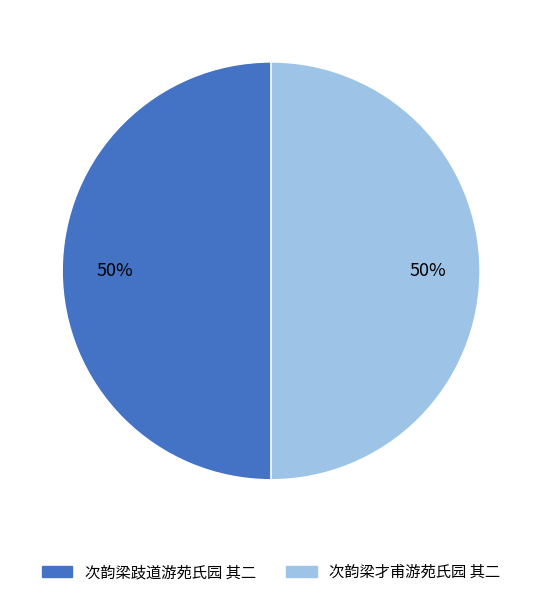

Is the sum of 次韵梁才甫游苑氏园 其二 and 次韵梁跂道游苑氏园 其二 greater than half?

Yes